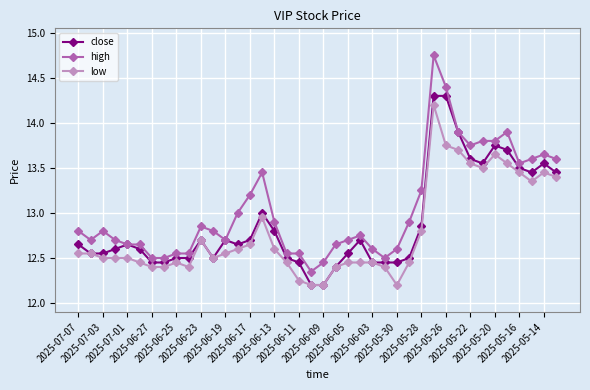

Which series has the largest total across all categories?

high